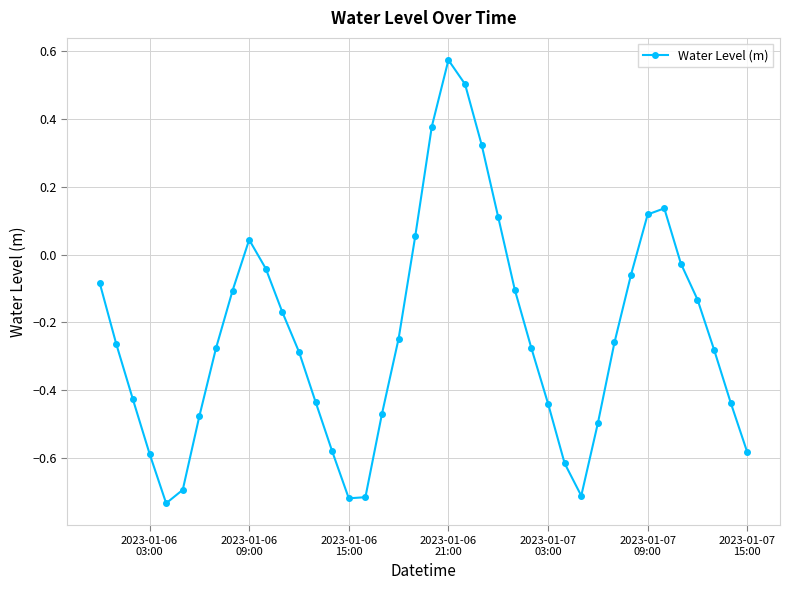

True or false: the data has more than 0 interior local peaks.

True